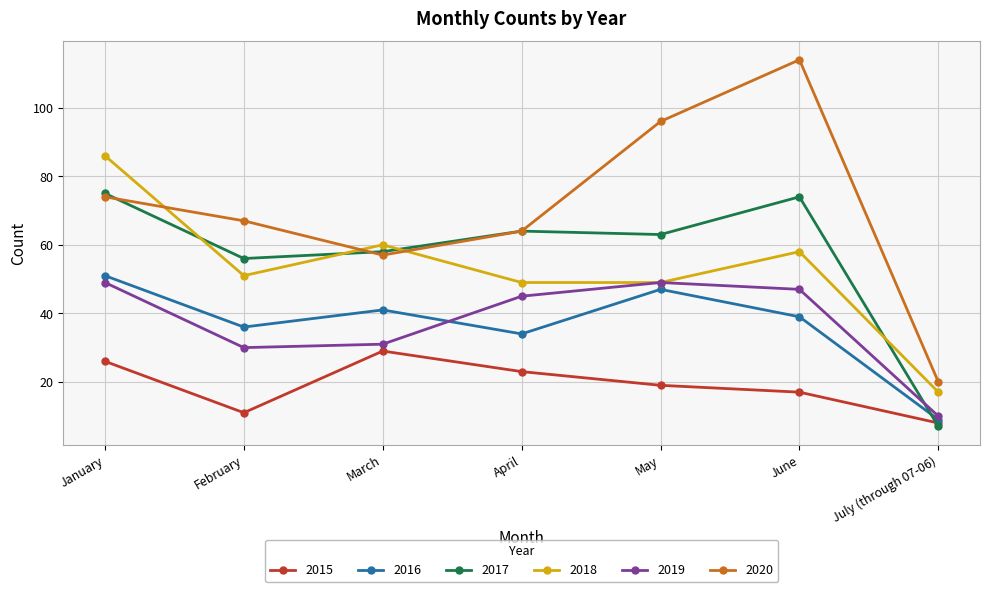

What are all the series names shown in the legend?

2015, 2016, 2017, 2018, 2019, 2020